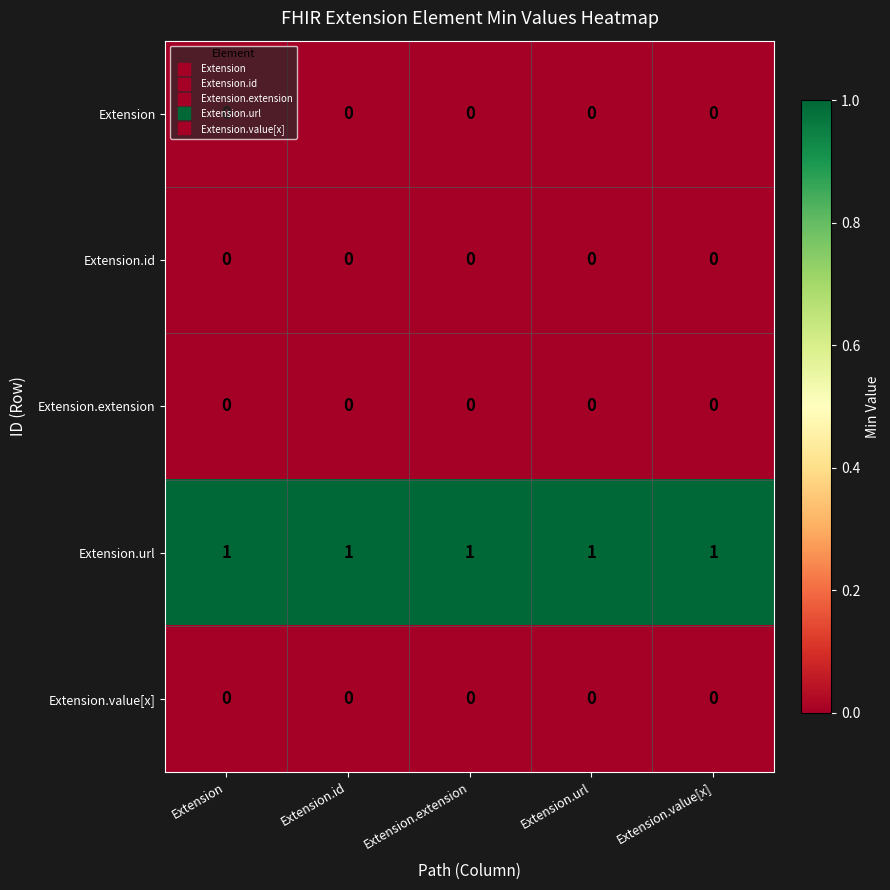

Which series has the largest total across all categories?

Extension.url